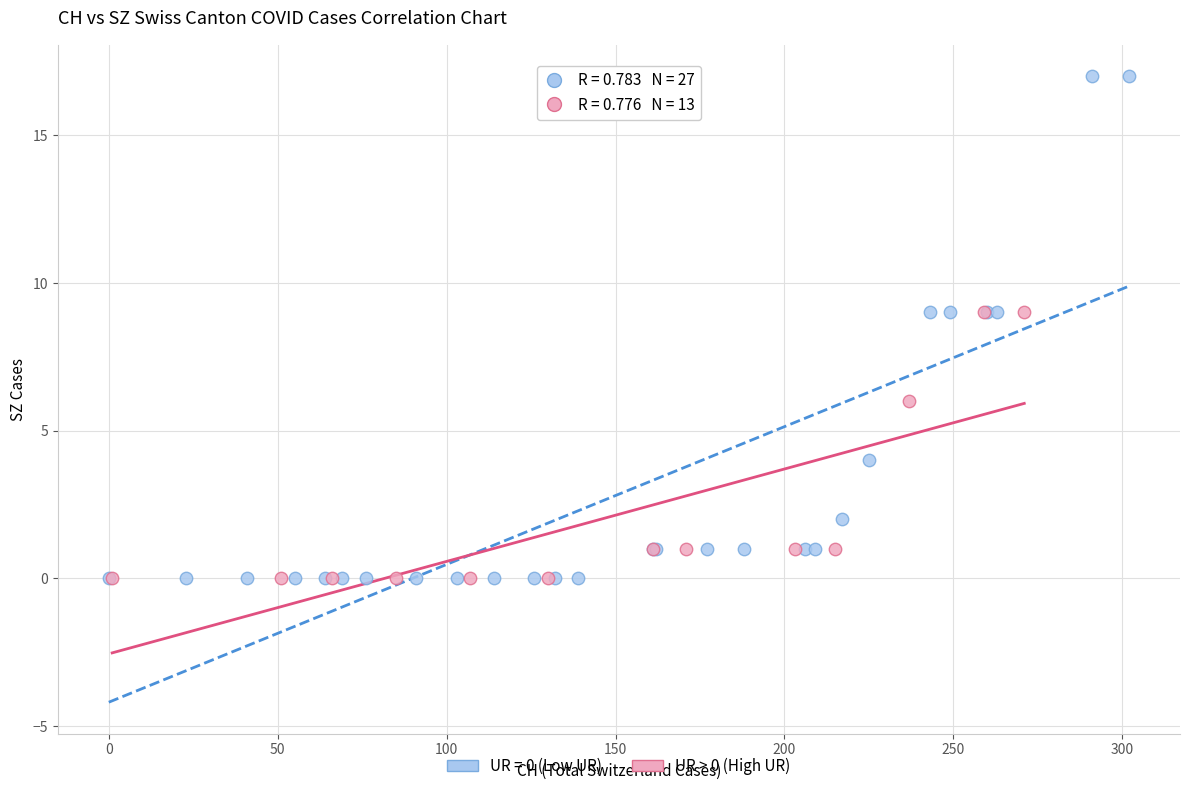

Which series has the widest spread of Y values?

UR = 0 (Low UR)